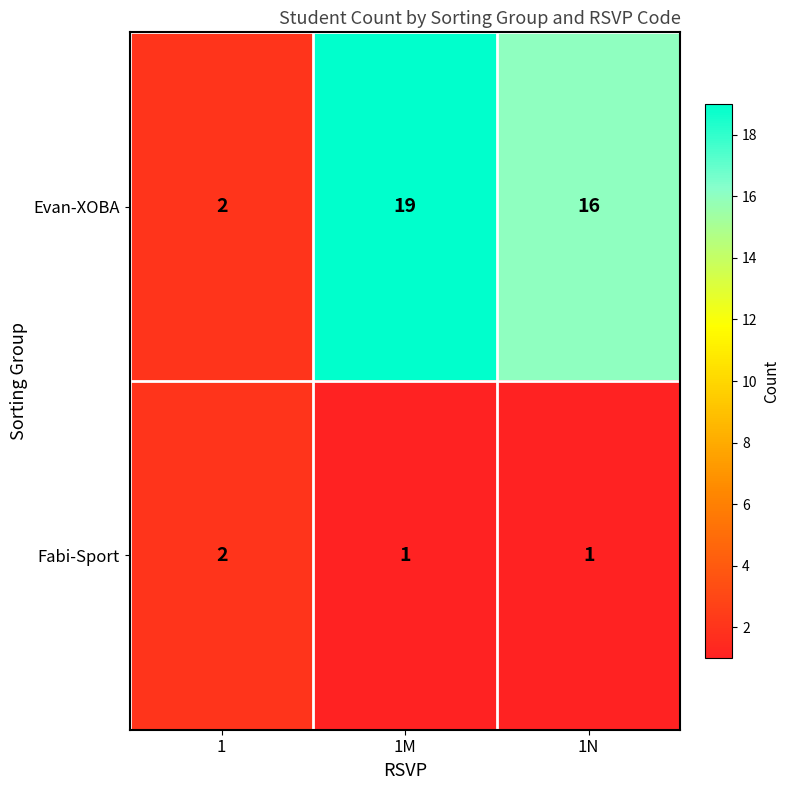

What is the total value across all series at 1N?

17